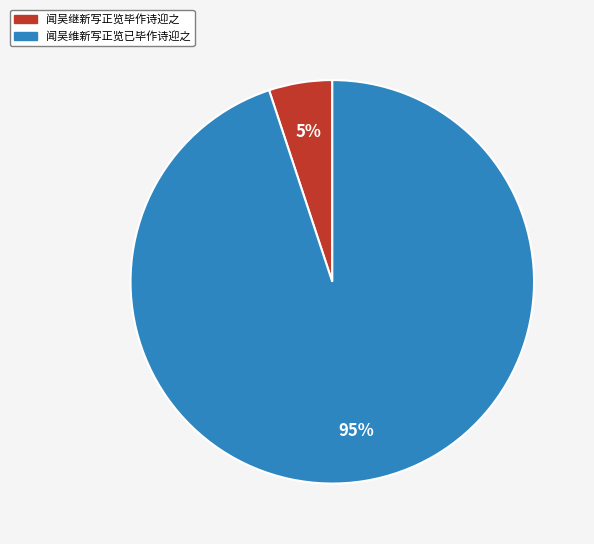

Which slice is the largest?

闻吴维新写正览已毕作诗迎之